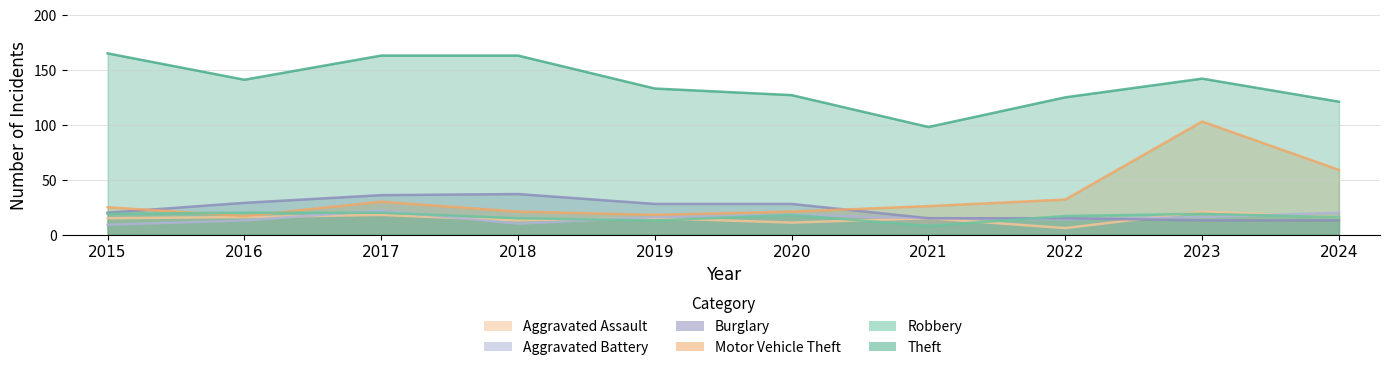

What is the maximum value for Aggravated Assault?

21